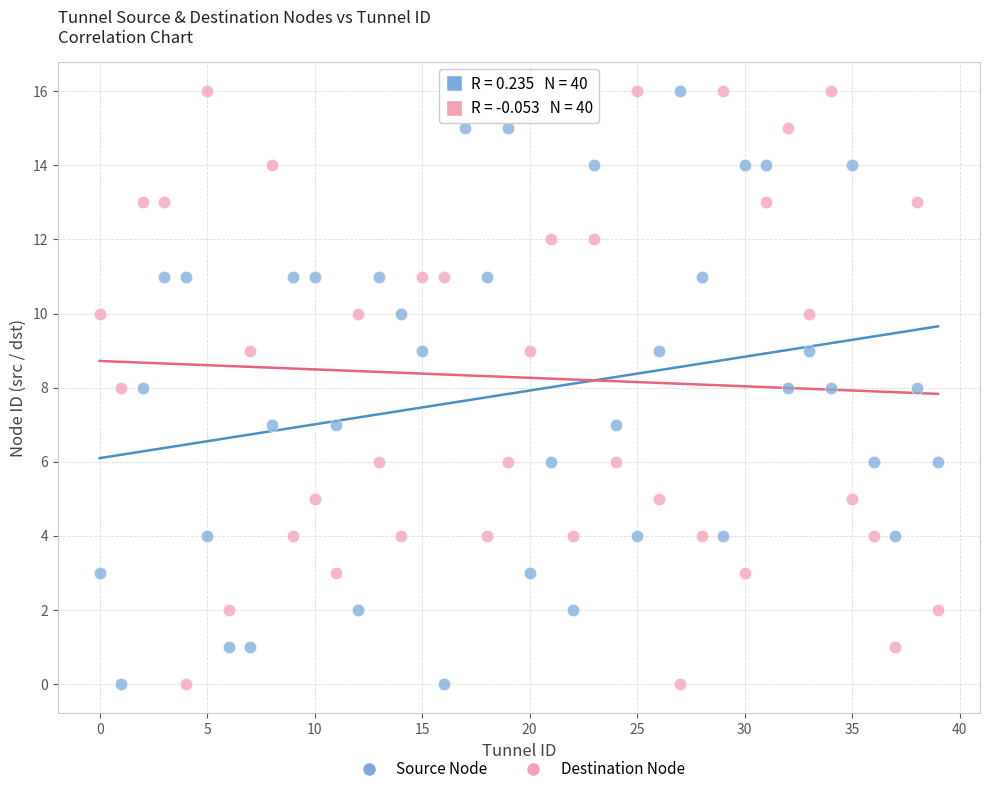

What are all the series names shown in the legend?

Source Node, Destination Node